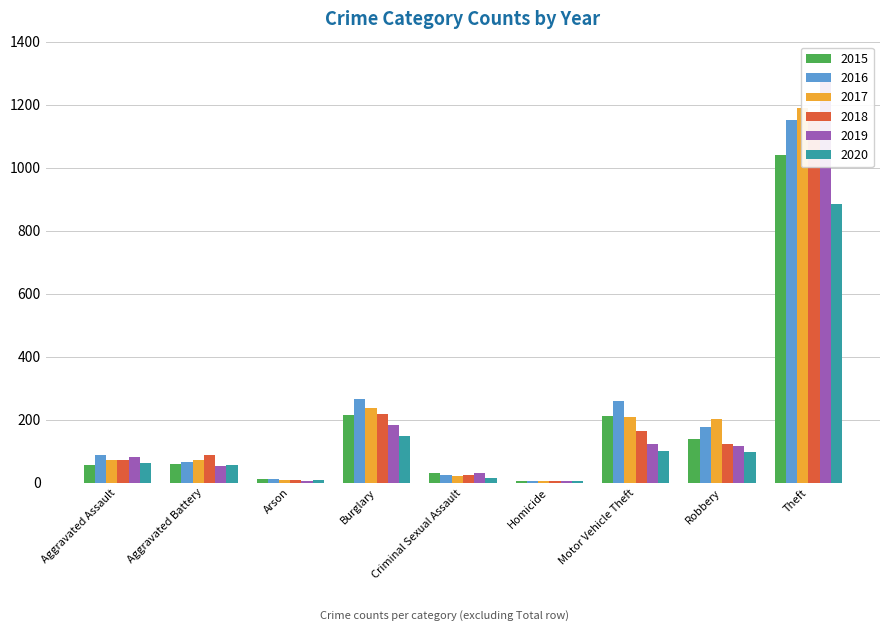

How many bars are there in each group?

6